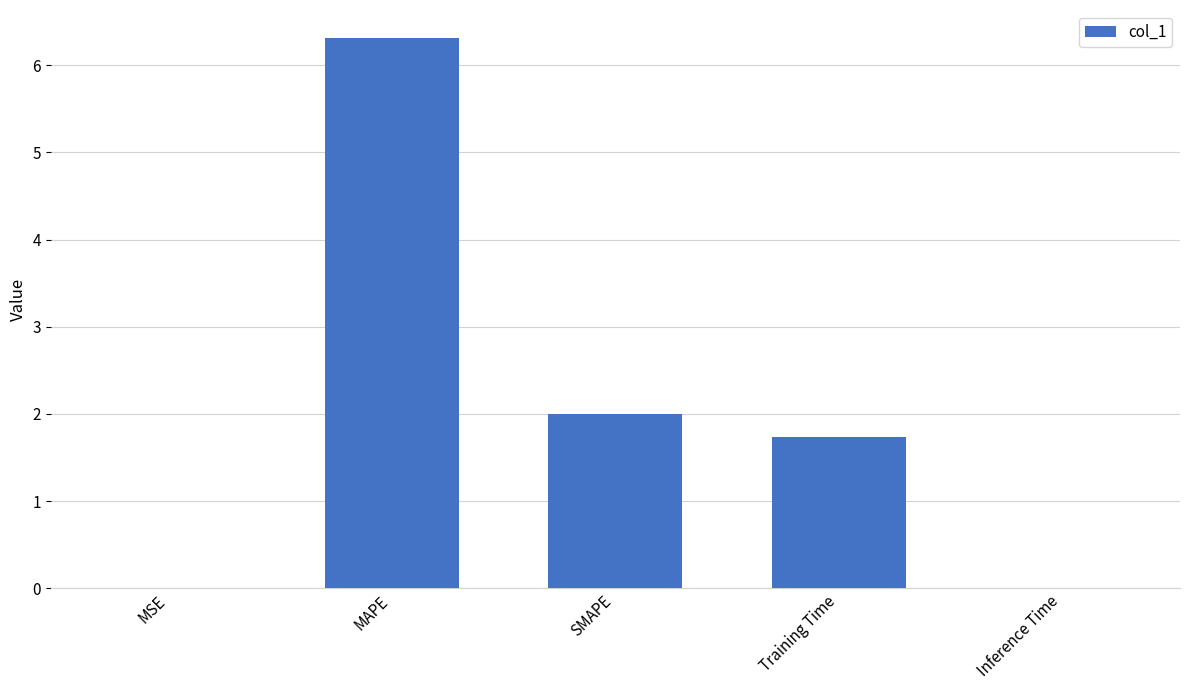

Are the bars horizontal?

No